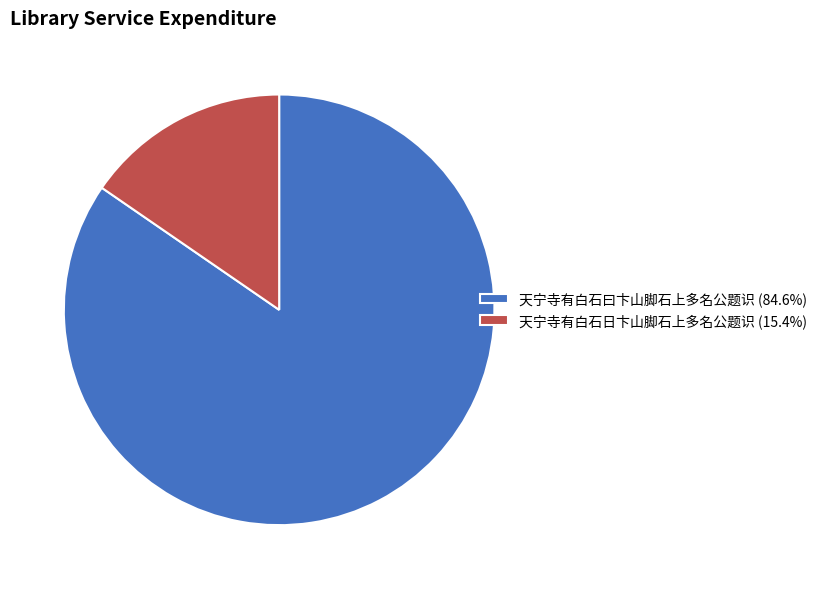

Which category has the biggest portion of the pie?

天宁寺有白石曰卞山脚石上多名公题识